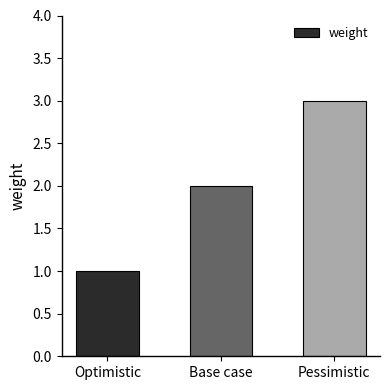

What is the label of the 2nd bar from the right?

Base case